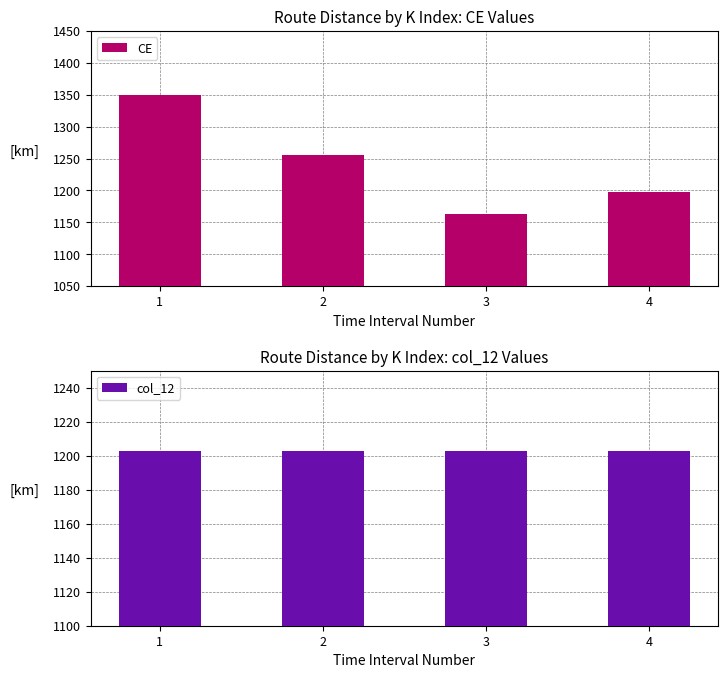

What is the difference between the maximum and minimum values in the CE series?

187.5